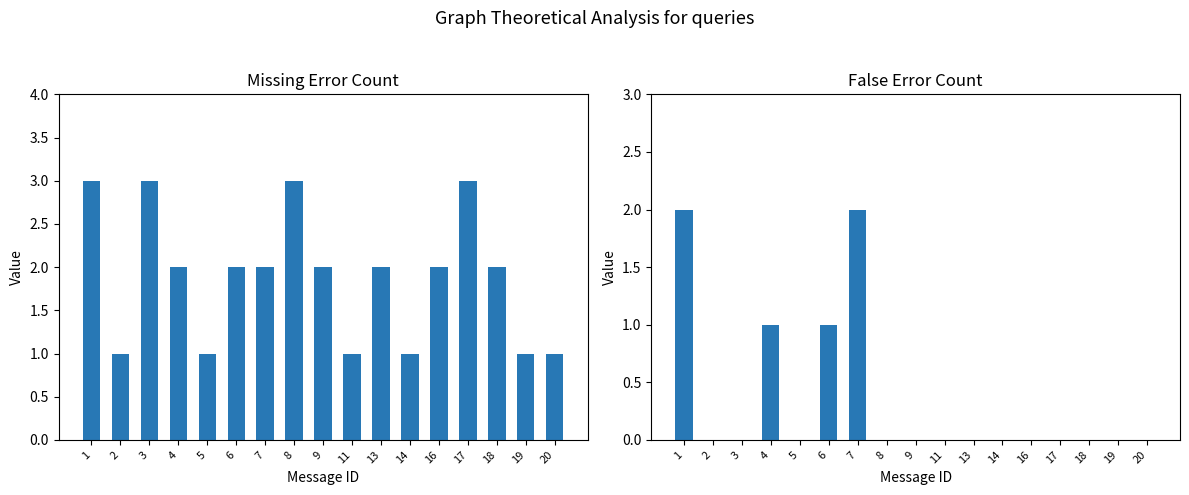

Where is False nearest to the value 1?

4